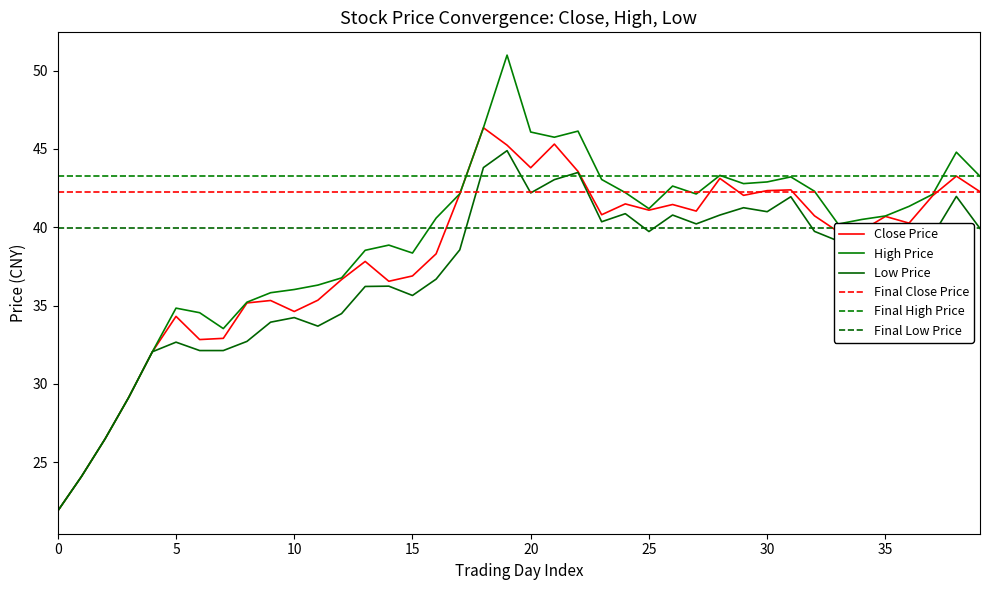

Does the chart have visible grid lines?

No